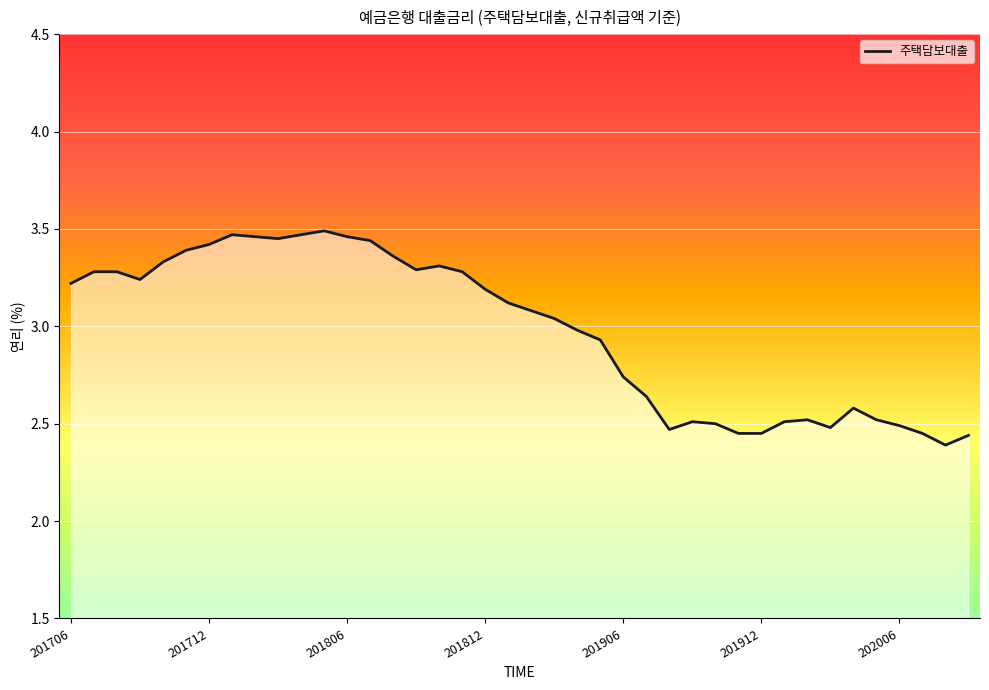

What is the average value?

3.0